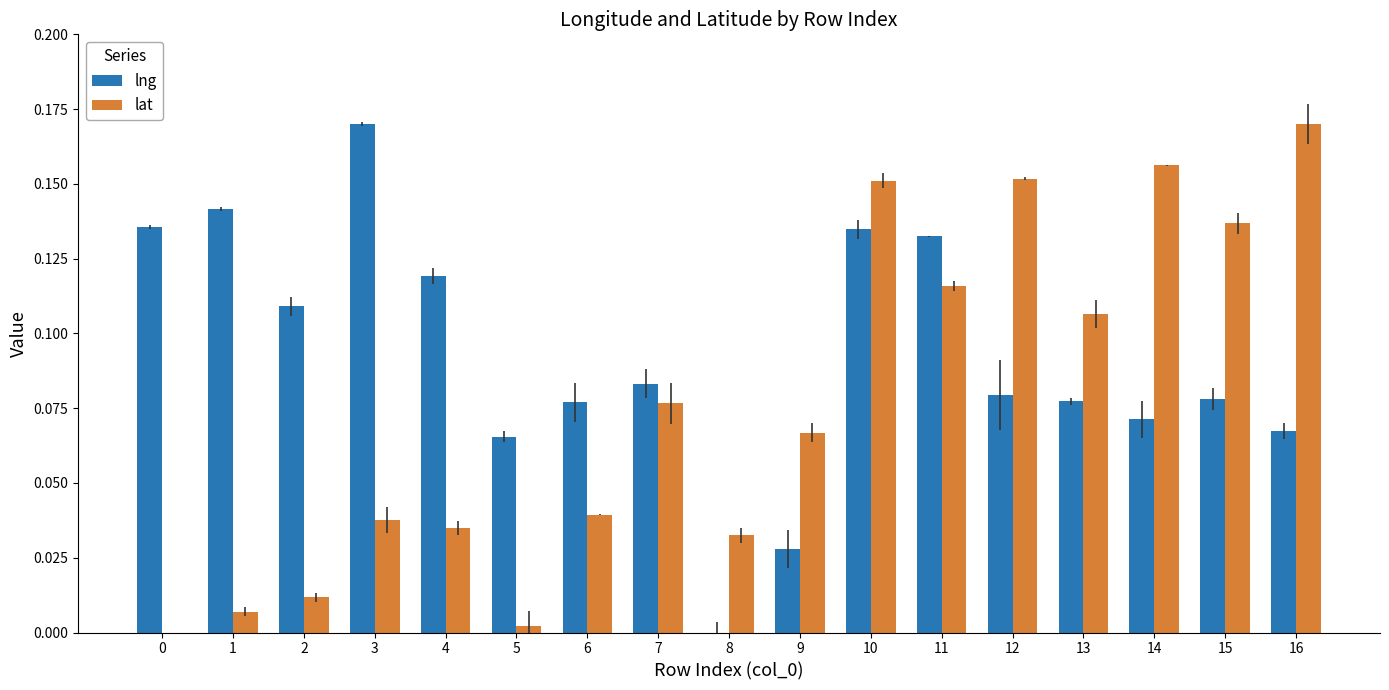

Reading left to right, transcribe all the data shown in this chart.

lng: 0.1	0.1	0.1	0.2	0.1	0.1	0.1	0.1	0.0	0.0	0.1	0.1	0.1	0.1	0.1	0.1	0.1
lat: 0.0	0.0	0.0	0.0	0.0	0.0	0.0	0.1	0.0	0.1	0.2	0.1	0.2	0.1	0.2	0.1	0.2